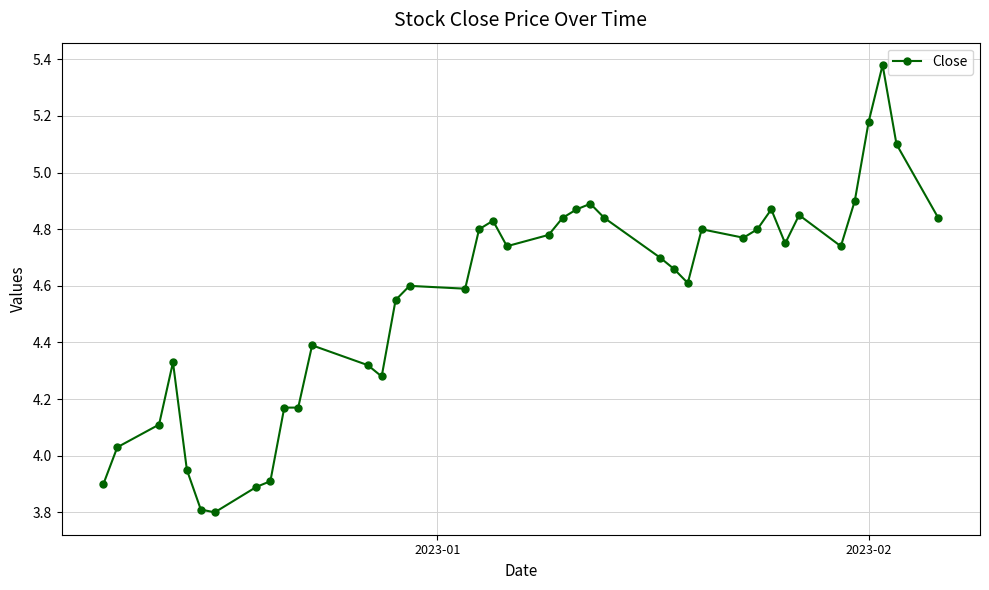

How many data points are less than 4?

6